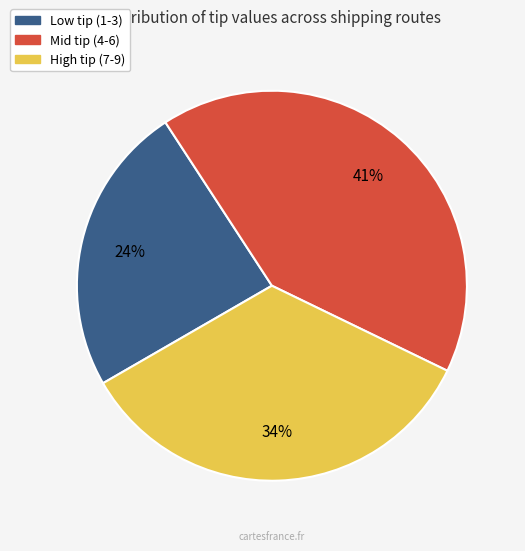

How many slices are in this pie chart?

3